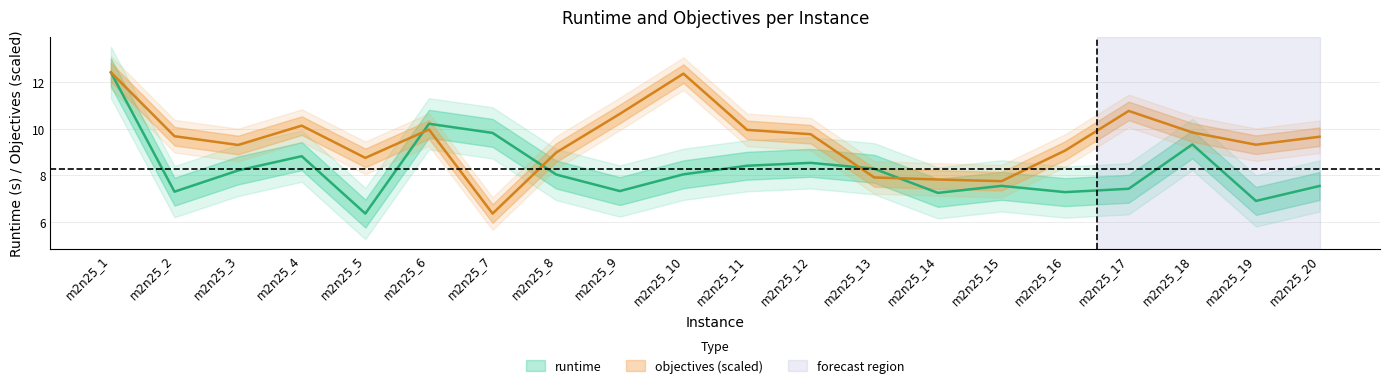

What is the difference between the maximum and second lowest values in the objectives series?

4.7